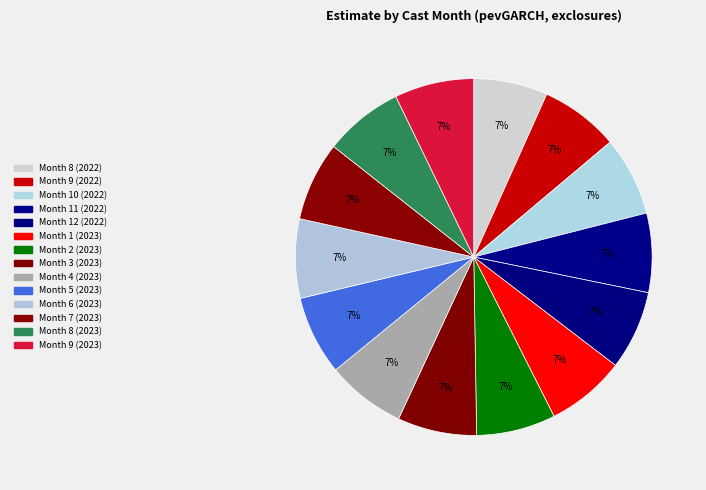

Which has a higher value, Month 6 (2023) or Month 12 (2022)?

Month 6 (2023)